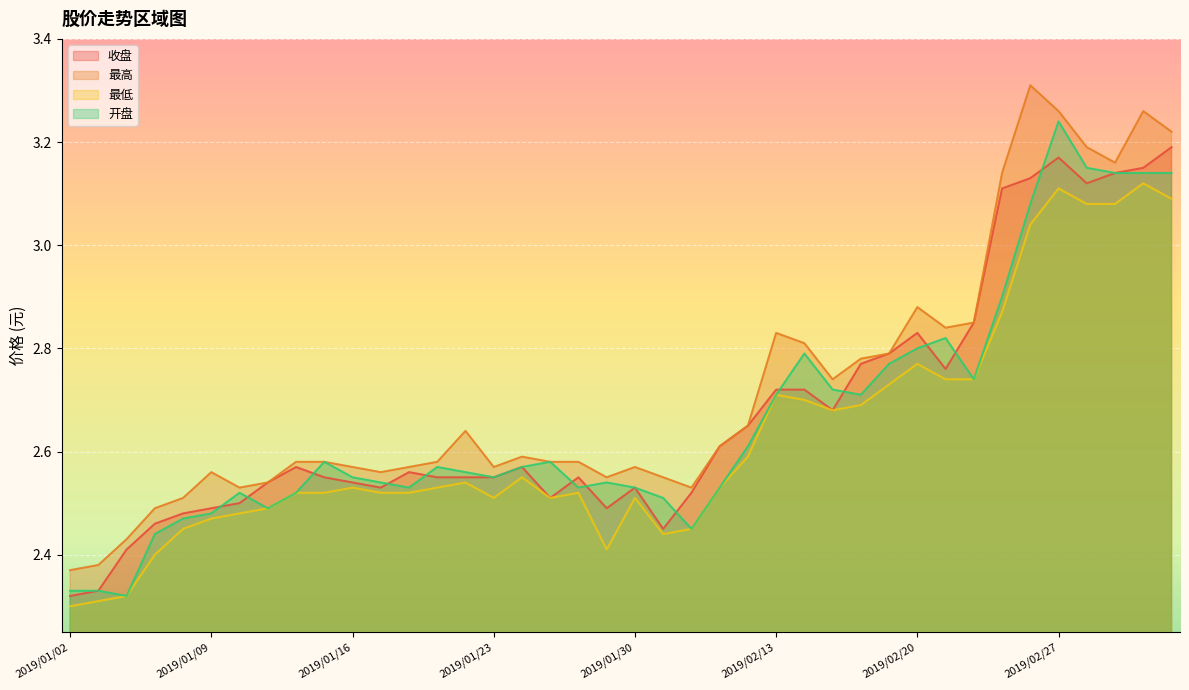

True or false: 最高 has more than 1 points higher than both neighbors.

True